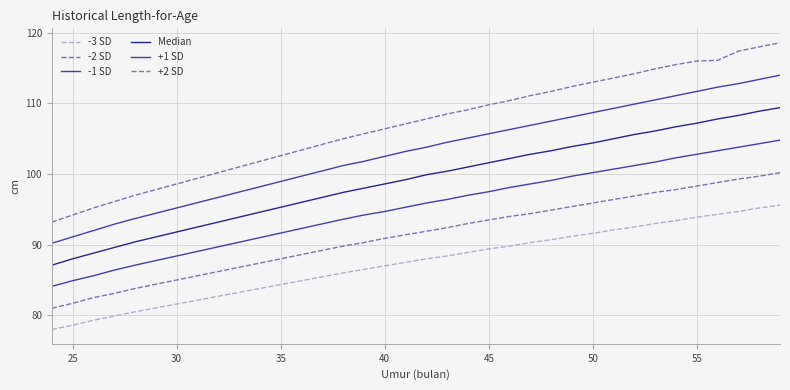

Is this an area chart (filled region under the line)?

No